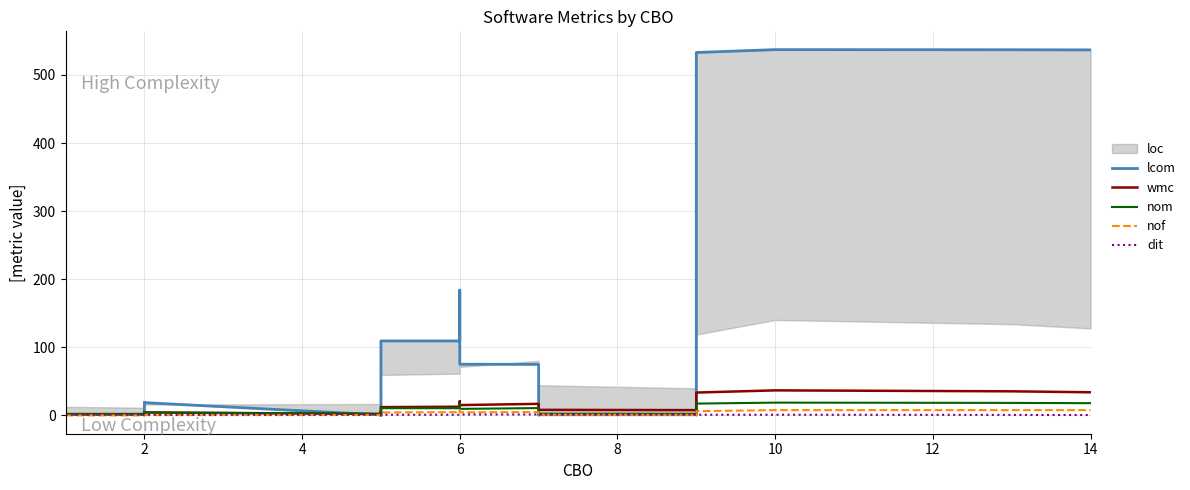

What is the sum of all nof values?

97.6